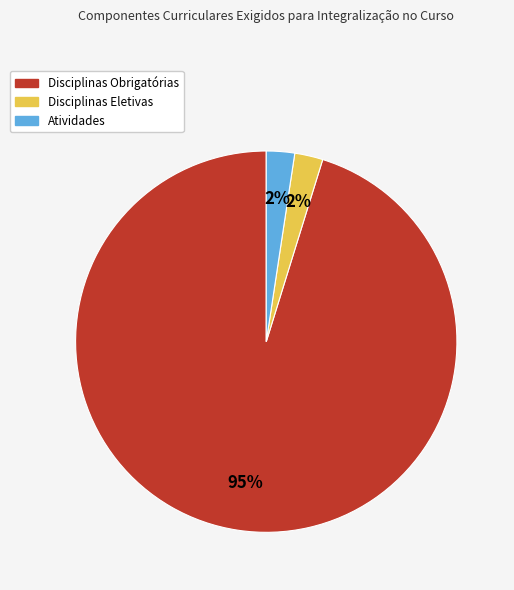

Is the sum of Disciplinas Obrigatórias and Disciplinas Eletivas greater than half?

Yes